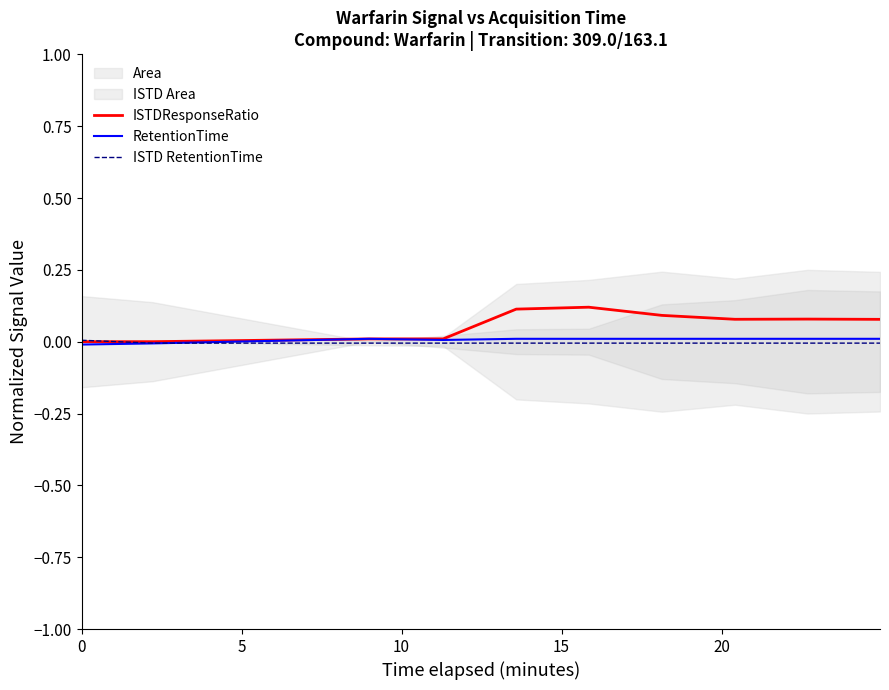

After their last crossing, which series has the higher values: RetentionTime or ISTD RetentionTime?

RetentionTime